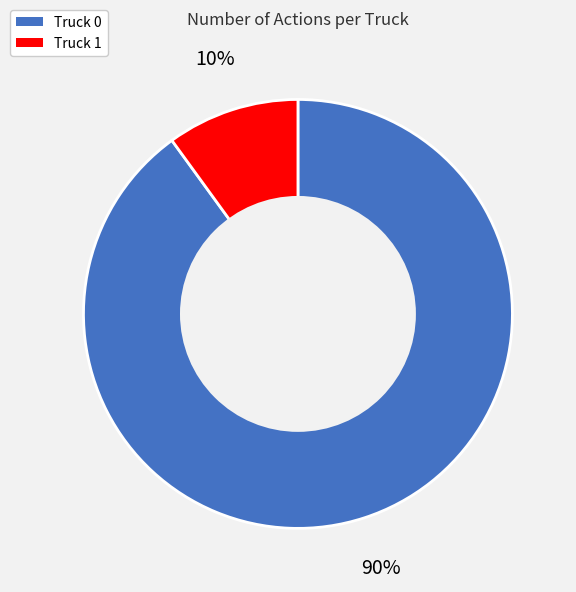

How many segments does this pie chart have?

2